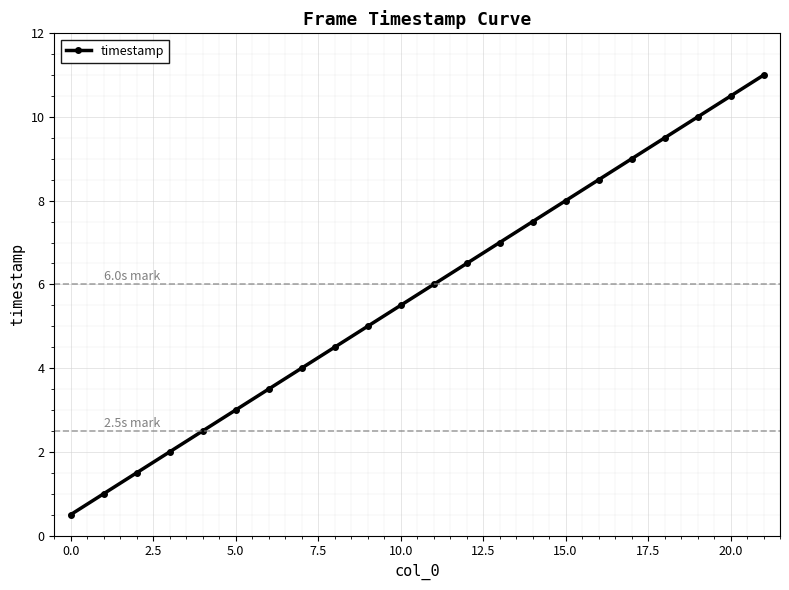

What is the average value?

5.8